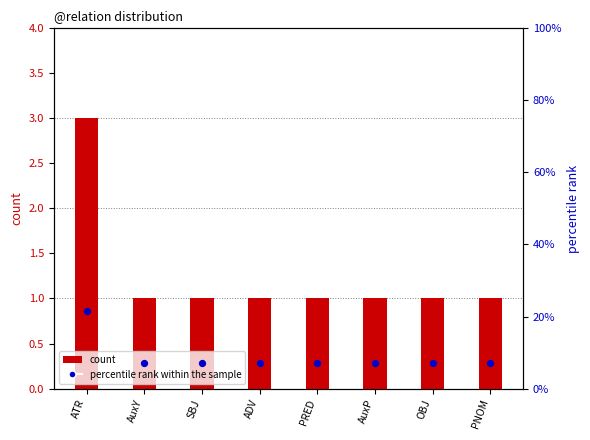

Is the value of percentile rank within the sample at OBJ greater than the value of count at PRED?

Yes